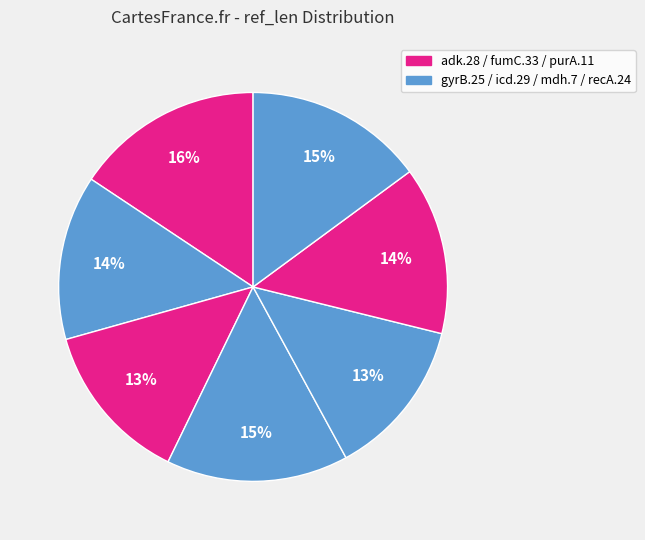

How many segments does this pie chart have?

7